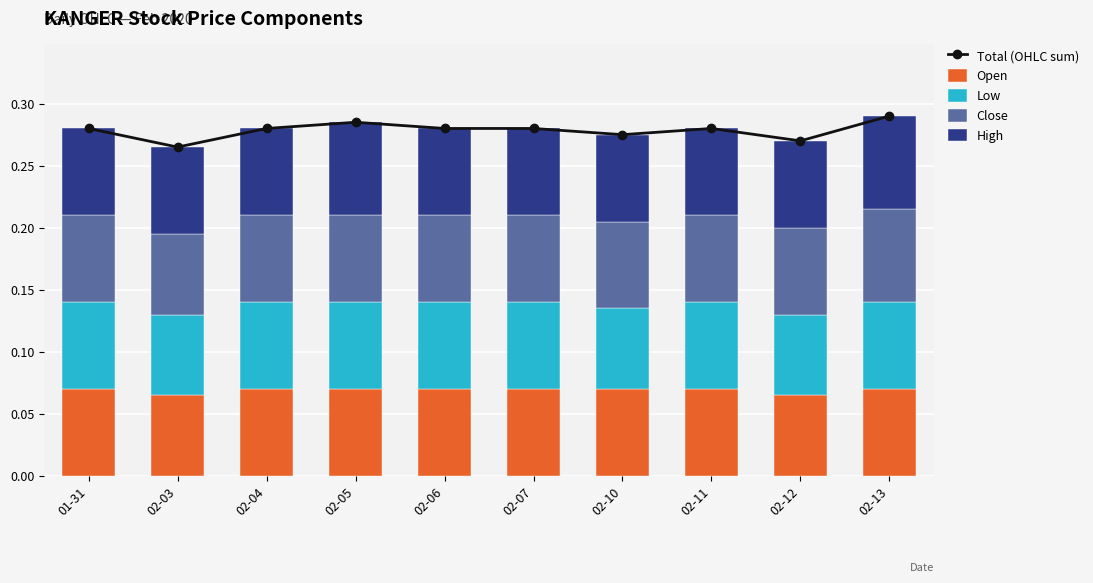

What are all the series names shown in the legend?

Total (OHLC sum), Open, Low, Close, High